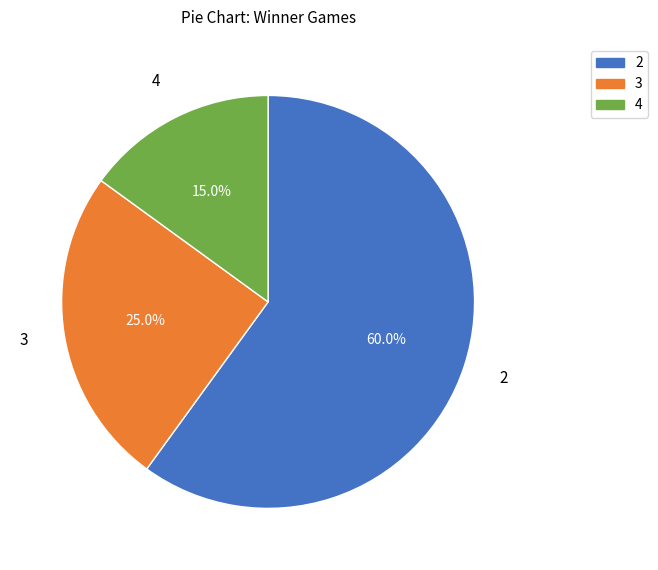

Which category has the smallest portion of the pie?

4